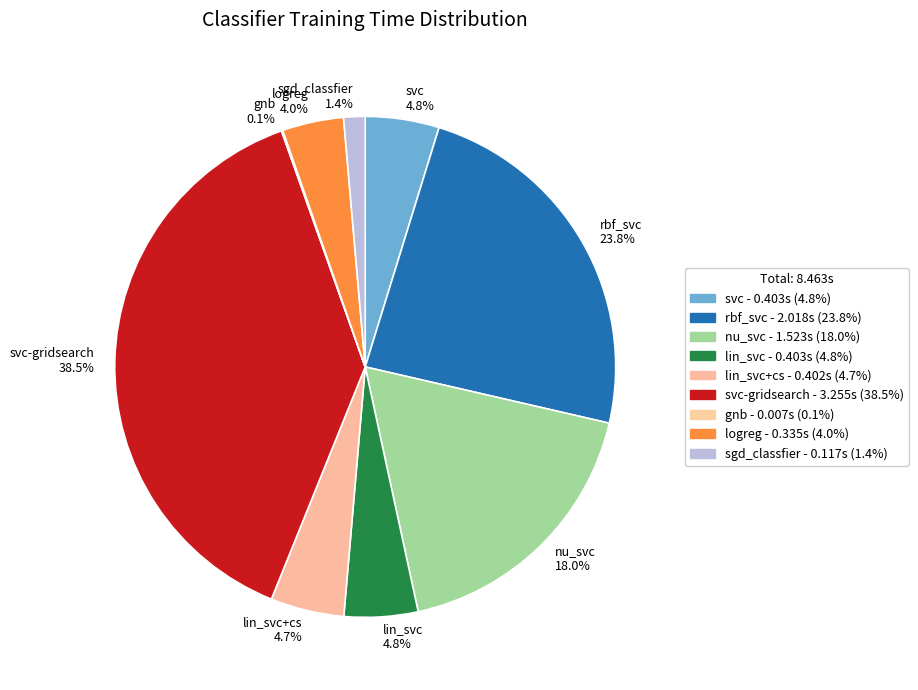

Which has a higher value, svc-gridsearch or lin_svc+cs?

svc-gridsearch